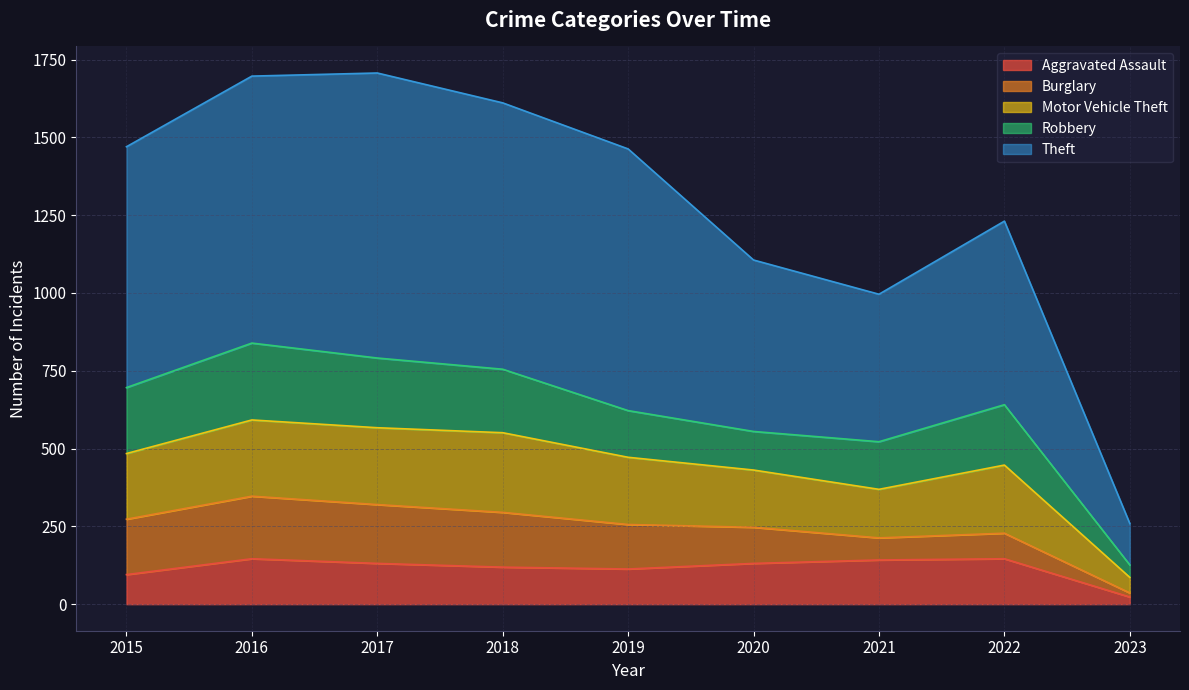

How many data points in Motor Vehicle Theft are above 472?

4